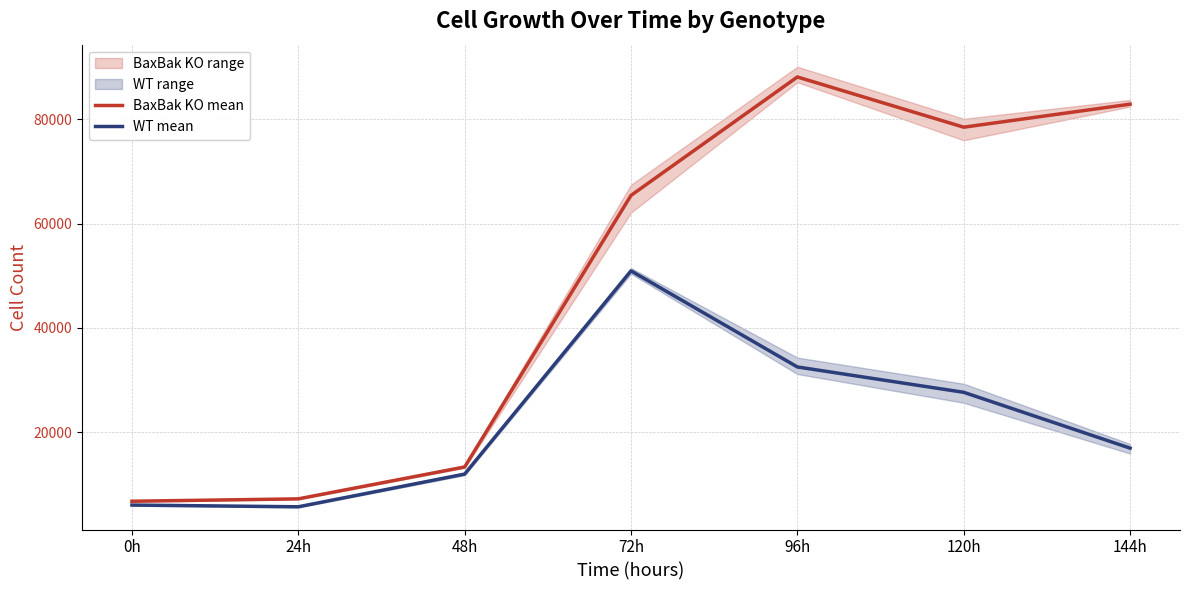

Does the chart have visible grid lines?

Yes